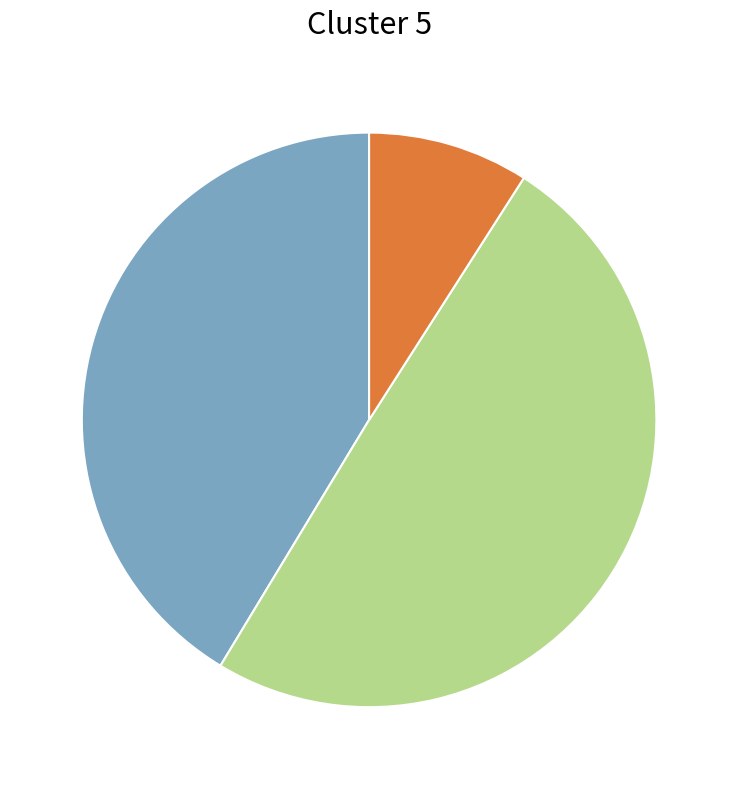

Is there any slice that represents more than half of the pie?

No